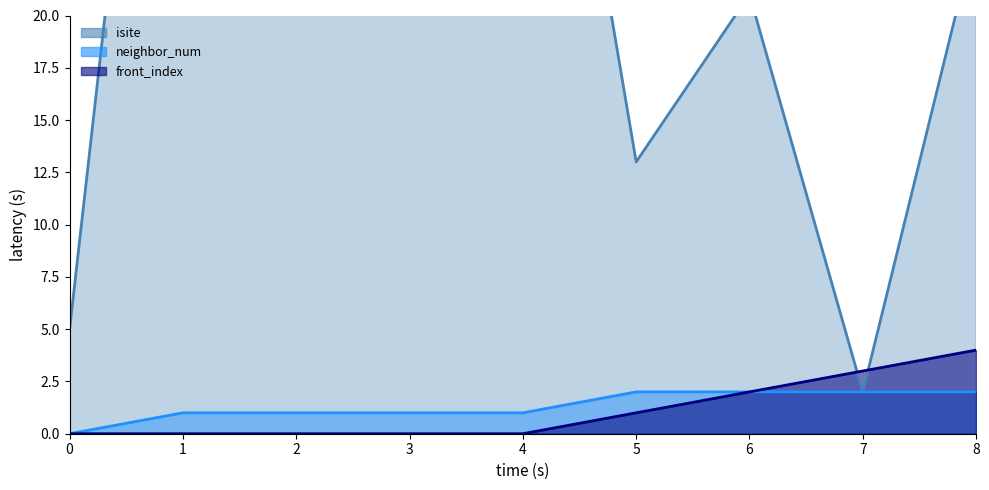

The front_index series shows 4 at 8. True or false?

True